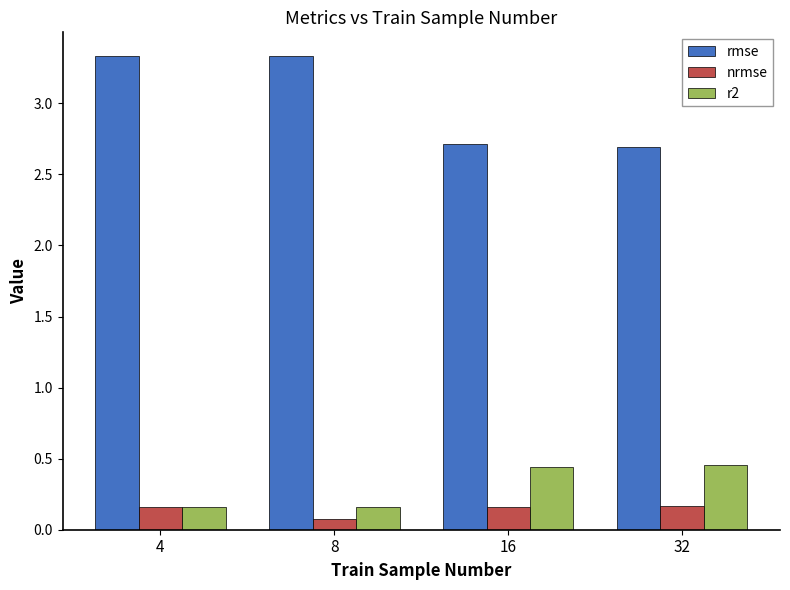

The rmse series shows 2.7 at 16. True or false?

True